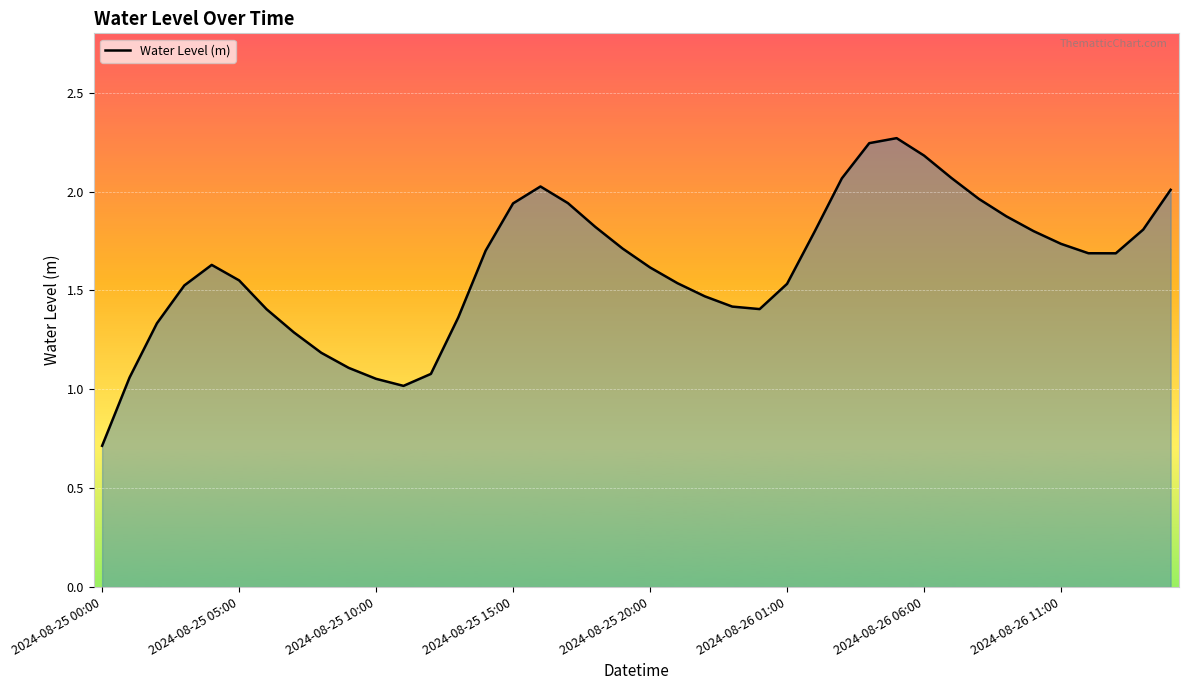

What is the smallest value displayed?

0.7